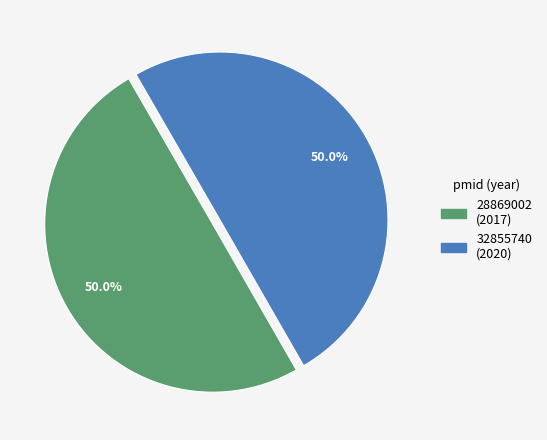

Approximately how many times larger is the value at 32855740 compared to 28869002?

1.0